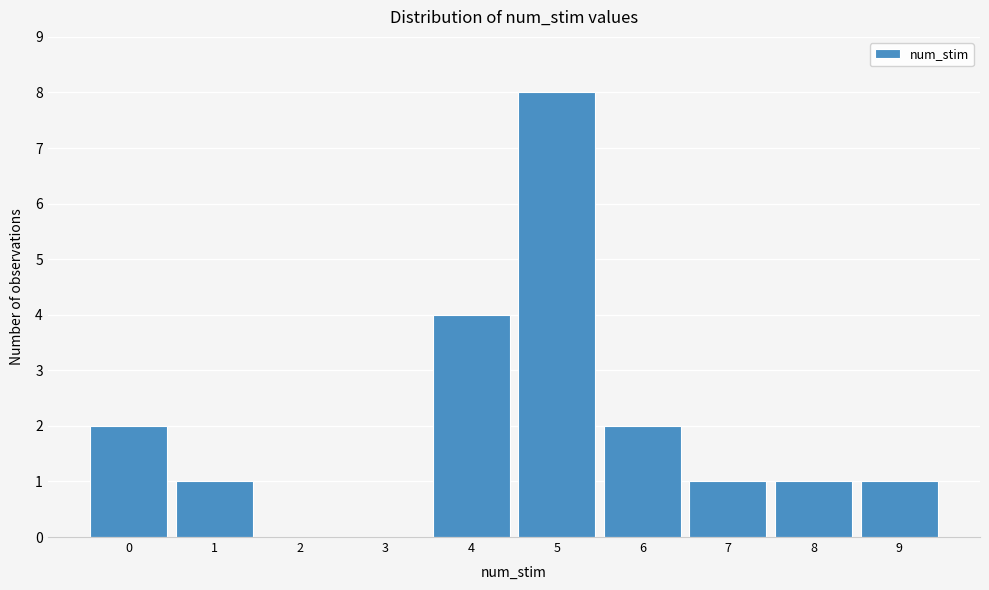

Reading left to right, transcribe this chart: for each bar, give the range it covers on the x-axis and its height. The values are not printed on the chart, so give them approximately, as read against the axis.

-0.5 to 0.5: 2
0.5 to 1.5: 1
1.5 to 2.5: 0
2.5 to 3.5: 0
3.5 to 4.5: 4
4.5 to 5.5: 8
5.5 to 6.5: 2
6.5 to 7.5: 1
7.5 to 8.5: 1
8.5 to 9.5: 1